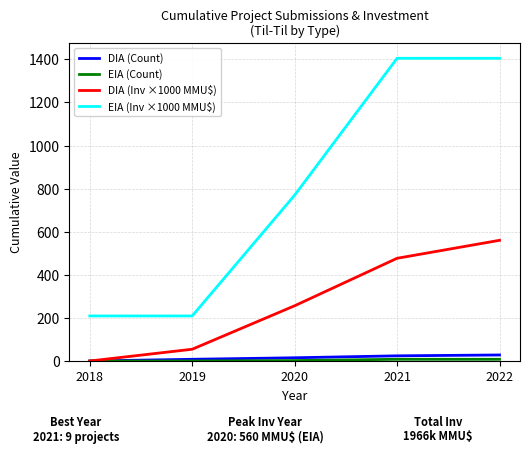

Between 2019 and 2020, which series saw the biggest shift?

EIA (Inv ×1000 MMU$)